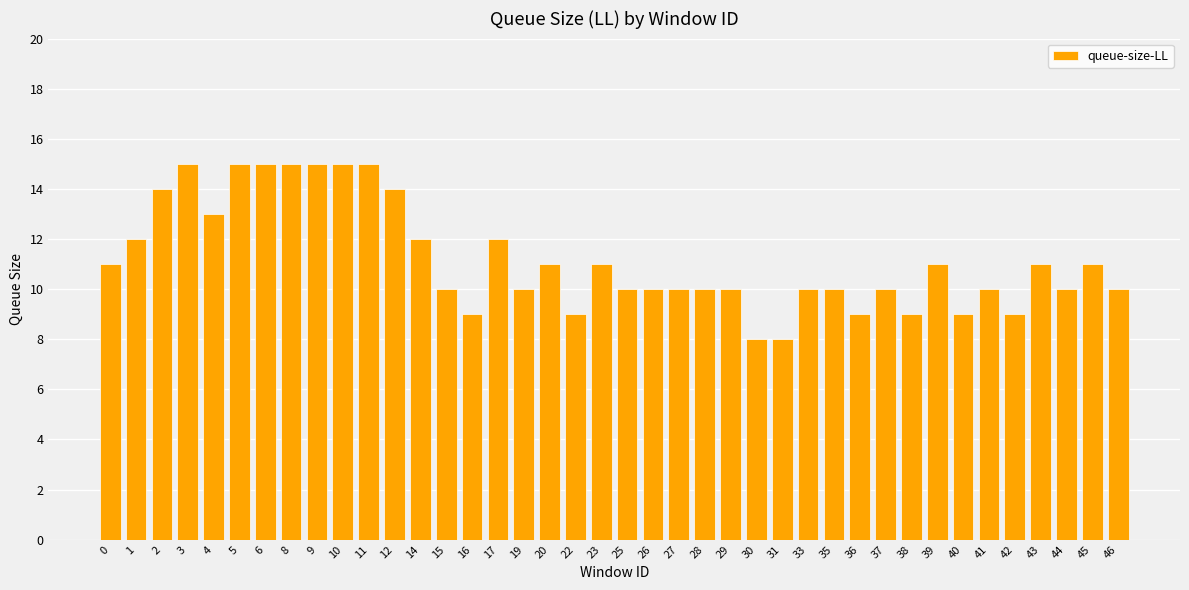

Between 15 and 30, which is larger?

15